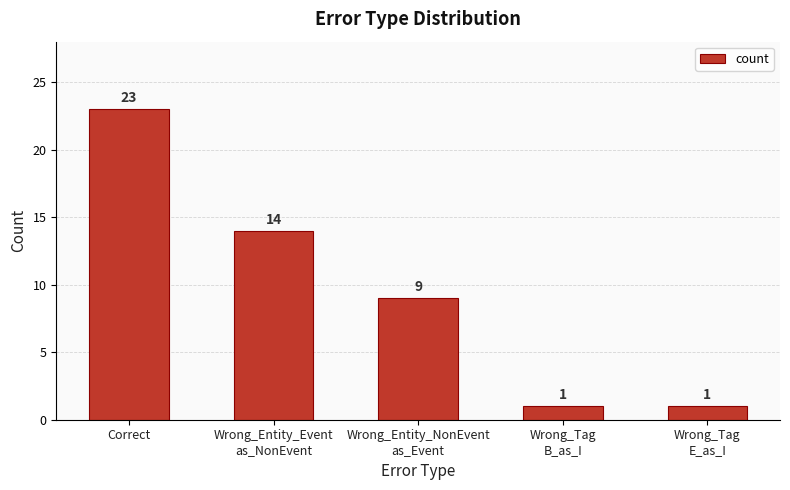

The value at Wrong_Entity_Event
as_NonEvent is 22. True or false?

False